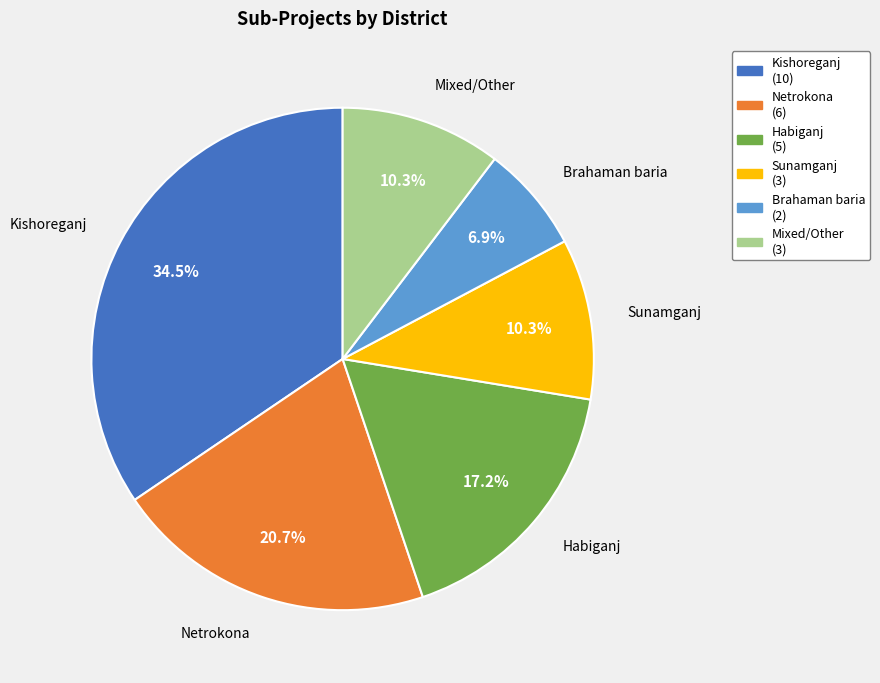

What is the ratio of the value at Brahaman baria (2) to the value at Netrokona (6)?

0.3